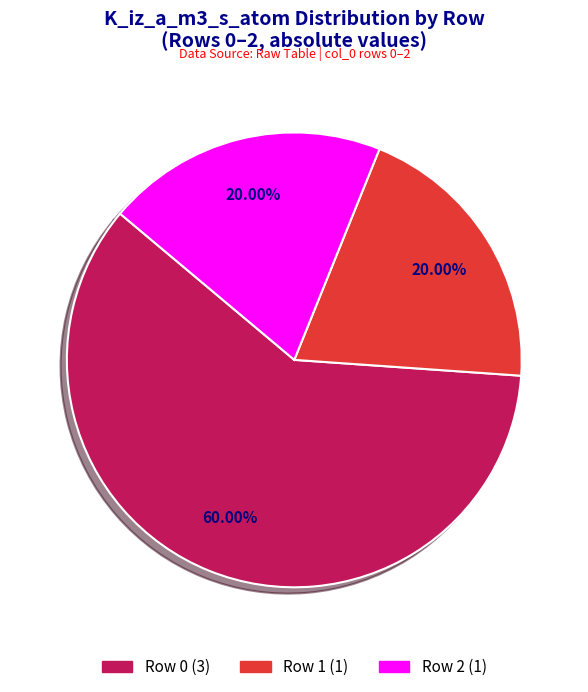

Is there any slice that represents more than half of the pie?

Yes